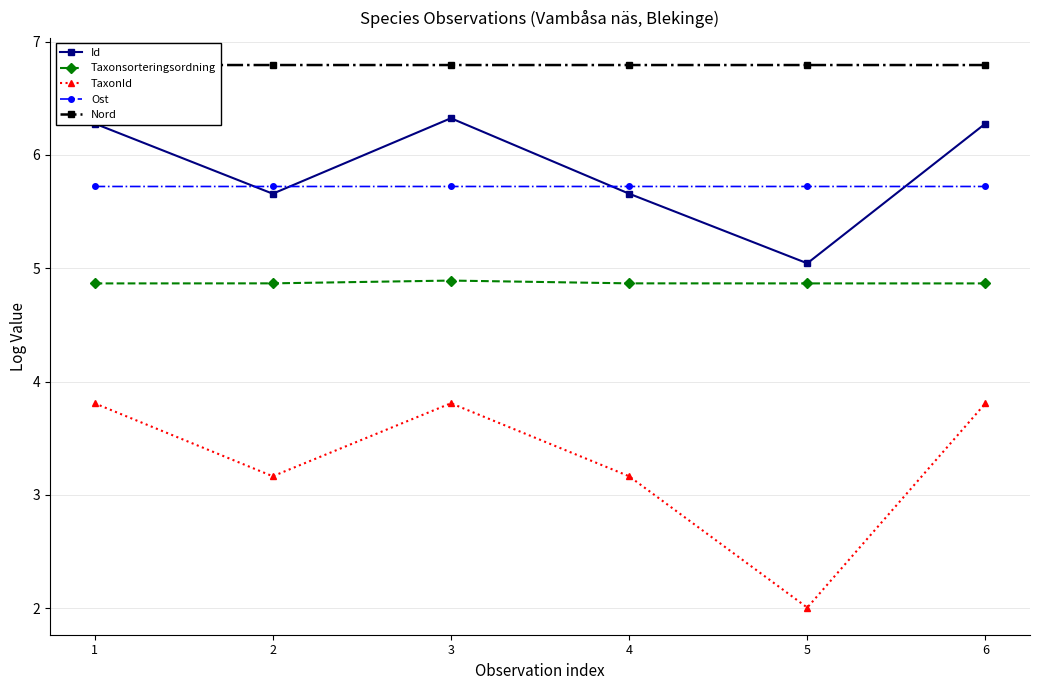

Reading left to right, what are all the values shown in this chart?

Id: 1=6.3	2=5.7	3=6.3	4=5.7	5=5.0	6=6.3
Taxonsorteringsordning: 1=4.9	2=4.9	3=4.9	4=4.9	5=4.9	6=4.9
TaxonId: 1=3.8	2=3.2	3=3.8	4=3.2	5=2.0	6=3.8
Ost: 1=5.7	2=5.7	3=5.7	4=5.7	5=5.7	6=5.7
Nord: 1=6.8	2=6.8	3=6.8	4=6.8	5=6.8	6=6.8